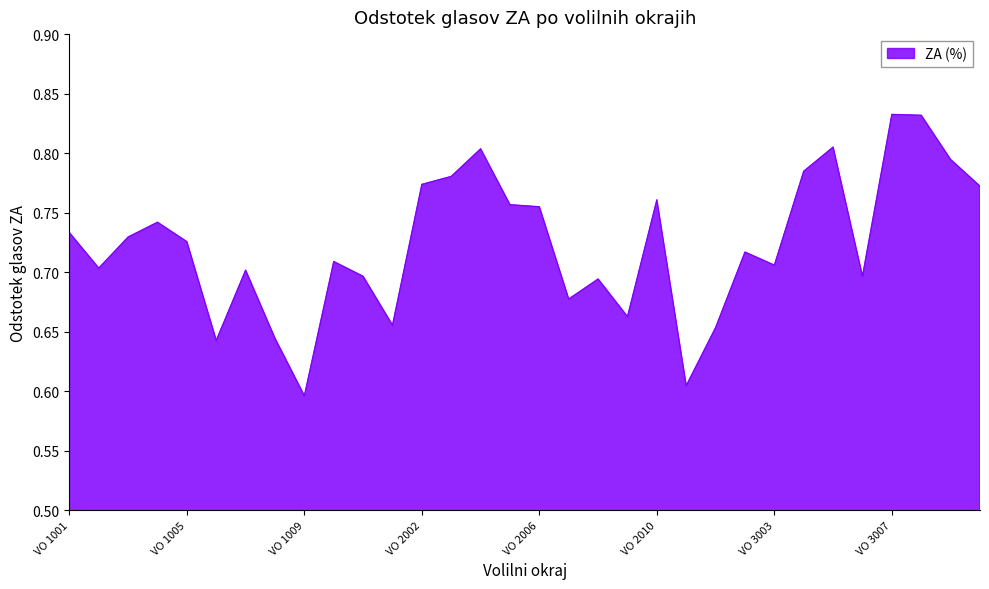

Does the chart display data point markers on the line(s)?

No